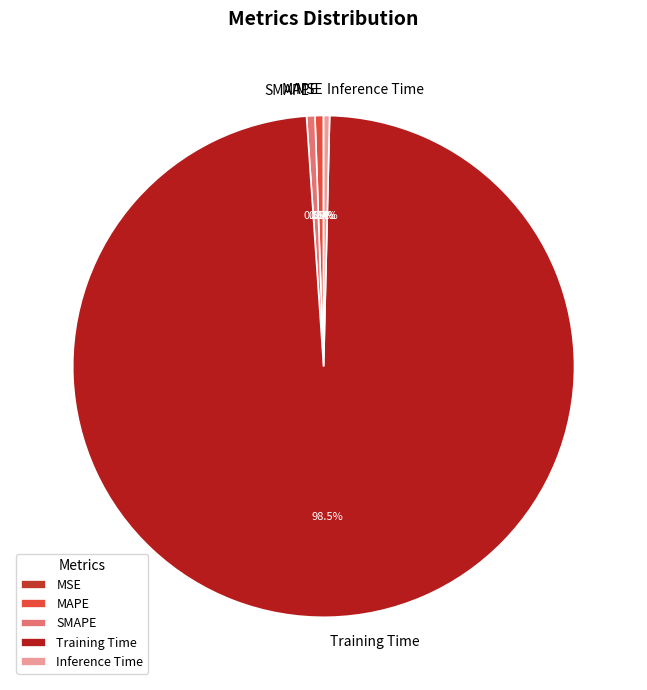

What is the largest slice in the pie chart?

Training Time